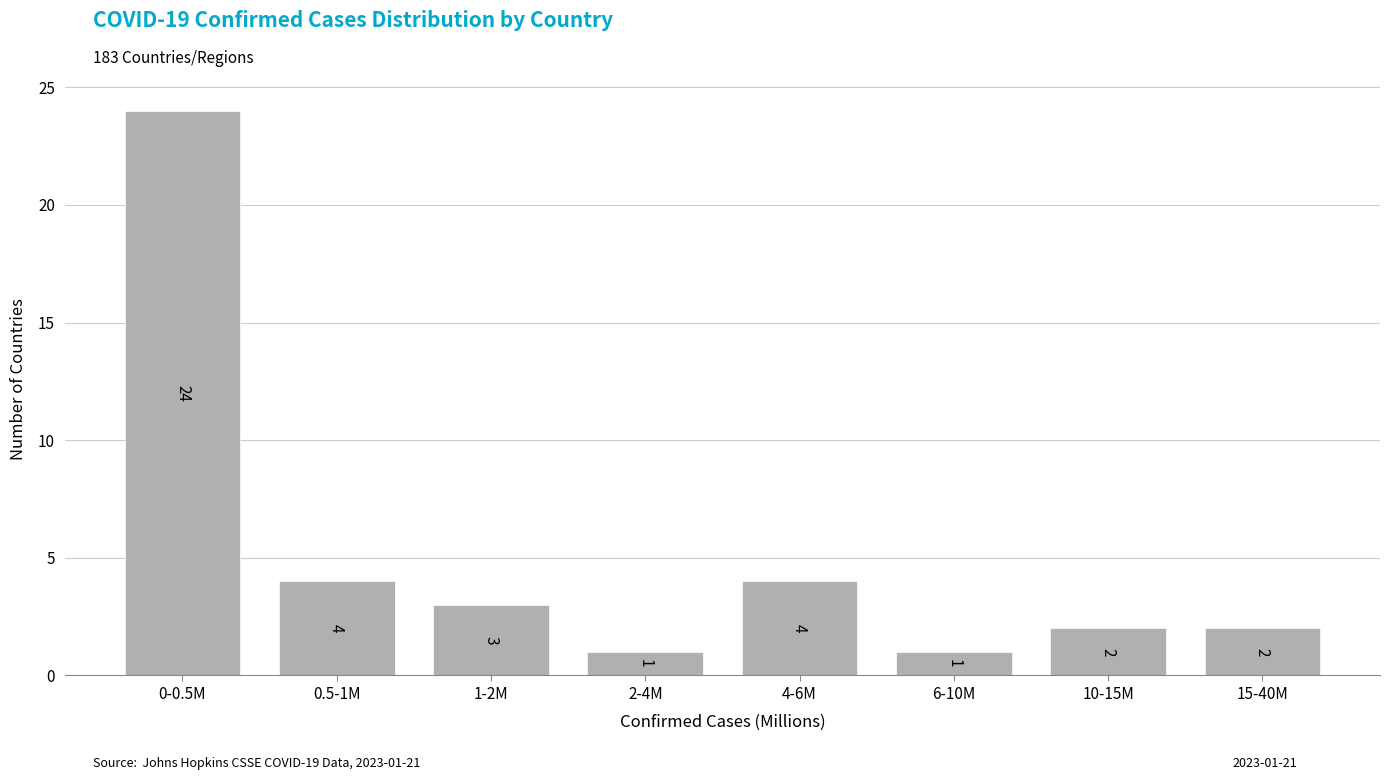

Reading left to right, transcribe all the data shown in this chart.

0-0.5M=24	0.5-1M=4	1-2M=3	2-4M=1	4-6M=4	6-10M=1	10-15M=2	15-40M=2